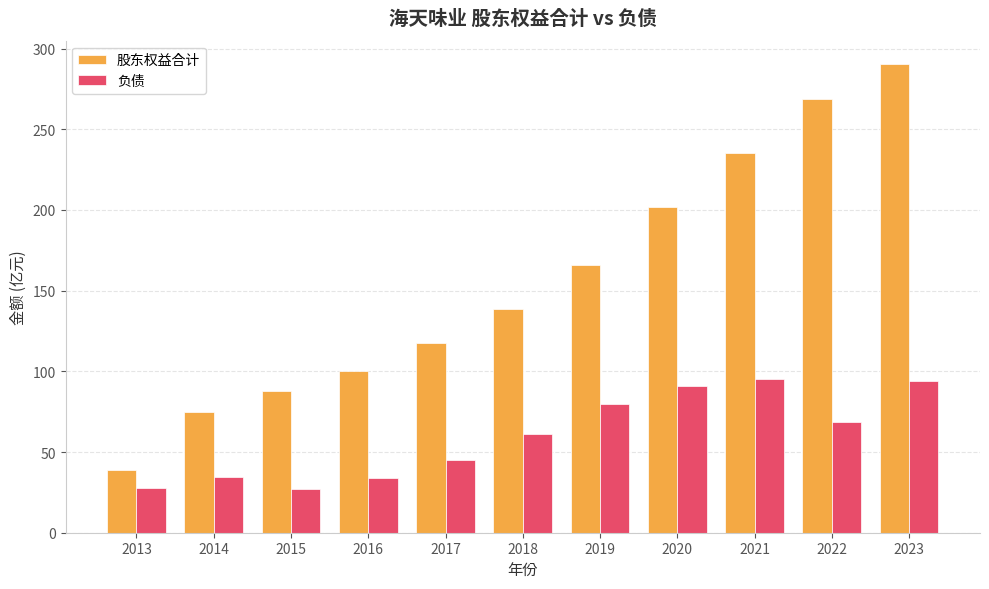

Is it true that 股东权益合计 equals 207.6 at 2018?

False